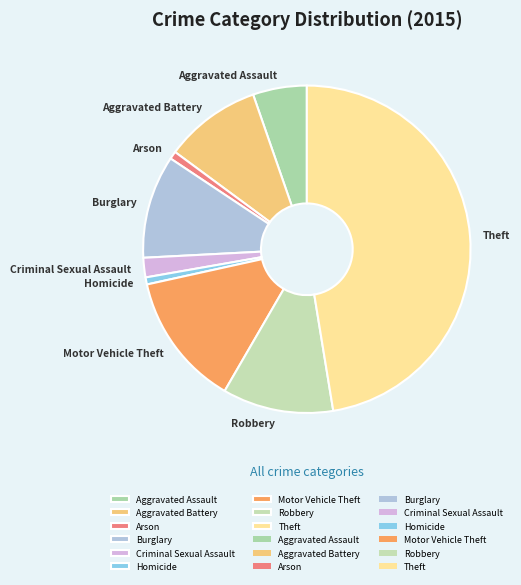

Does Aggravated Assault represent more than half of the total?

No